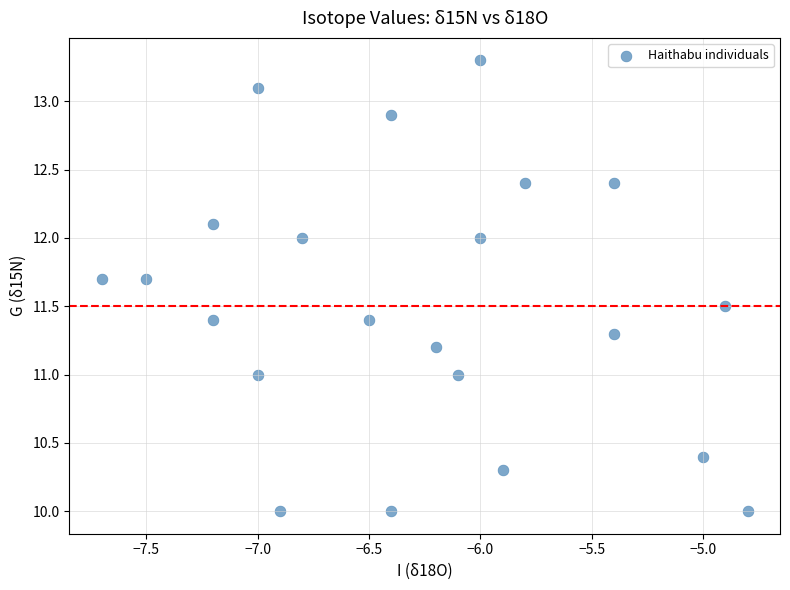

What is the range of X values (max minus min)?

2.9